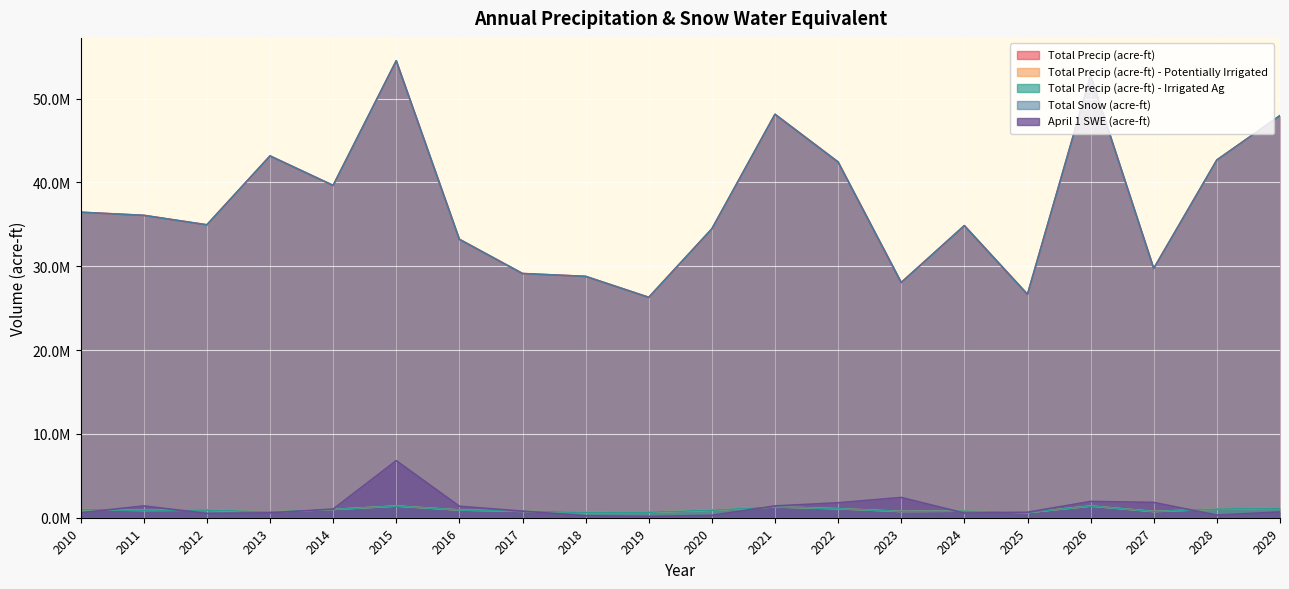

What is the value of the April 1 SWE (acre-ft) point at the 2nd from the left?

1406280